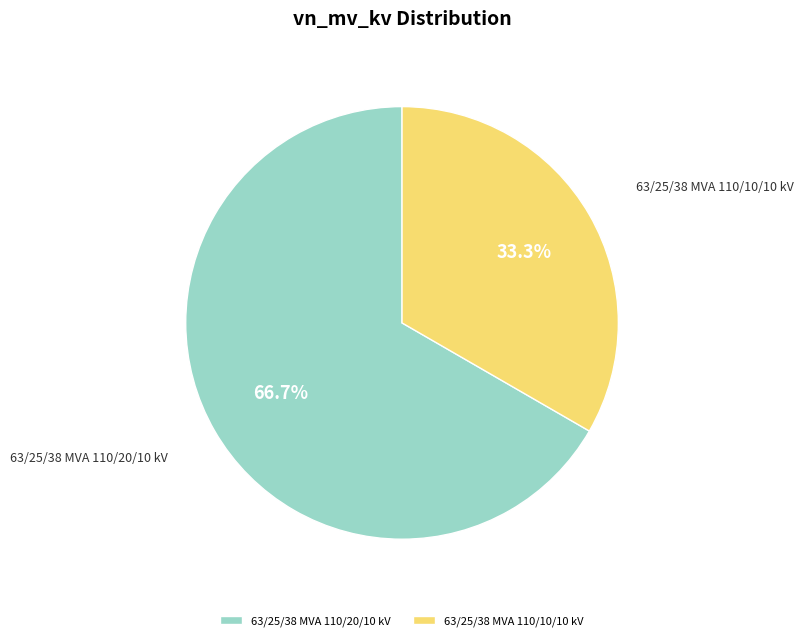

To the nearest percent, what portion does 63/25/38 MVA 110/10/10 kV represent?

33%